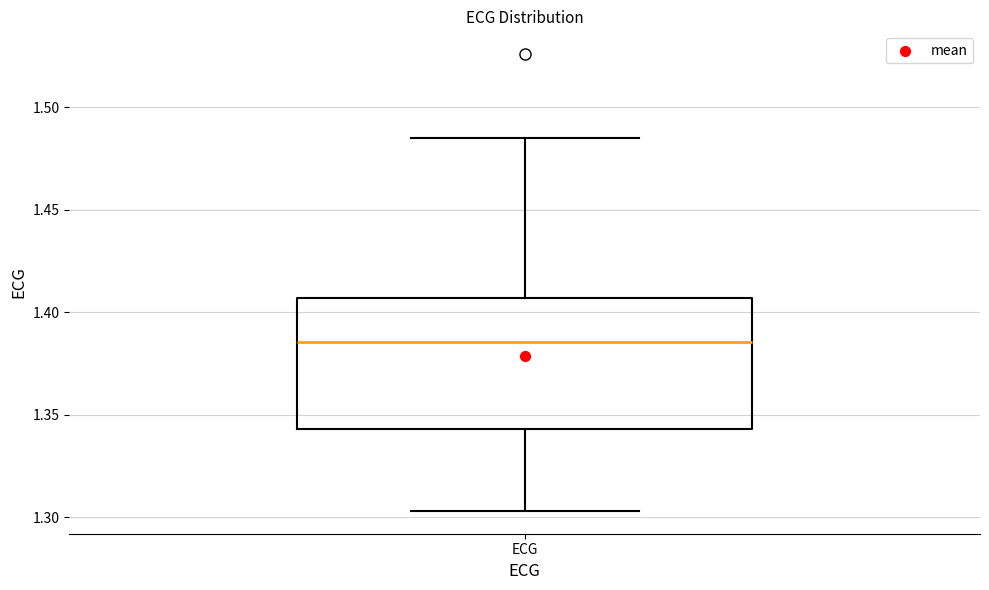

Read this box plot against the y-axis: the position of the median line, the range covered by the box, and the ends of both whiskers. The values are not printed on the chart, so give them approximately, as read against the axis.

median 1.385, box 1.345 to 1.405, whiskers 1.305 to 1.485